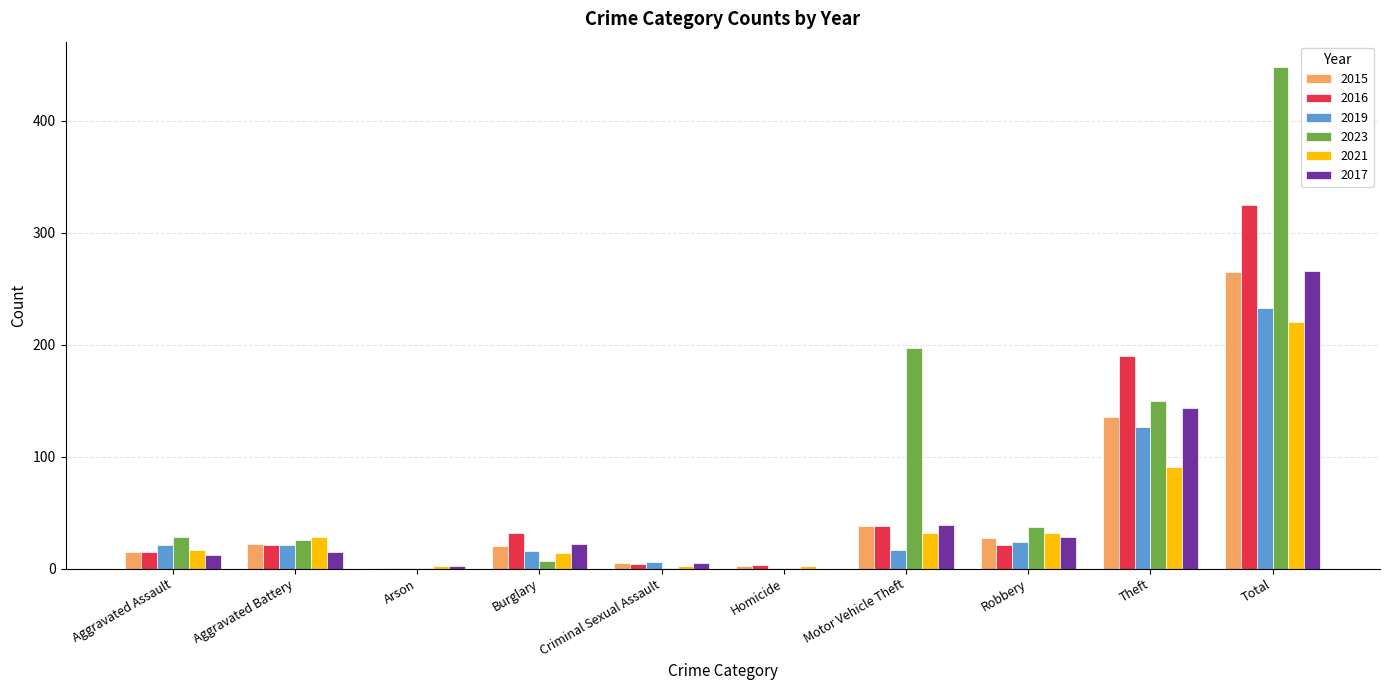

What is the sum of all 2016 values?

650